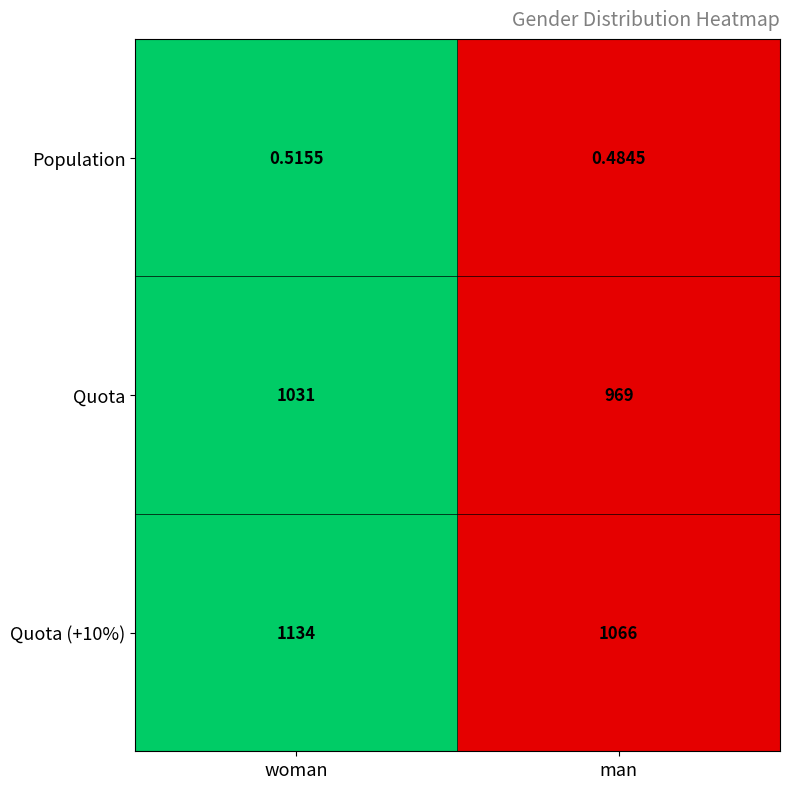

Rank the series by their maximum value, from lowest to highest.

Population, Quota, Quota (+10%)